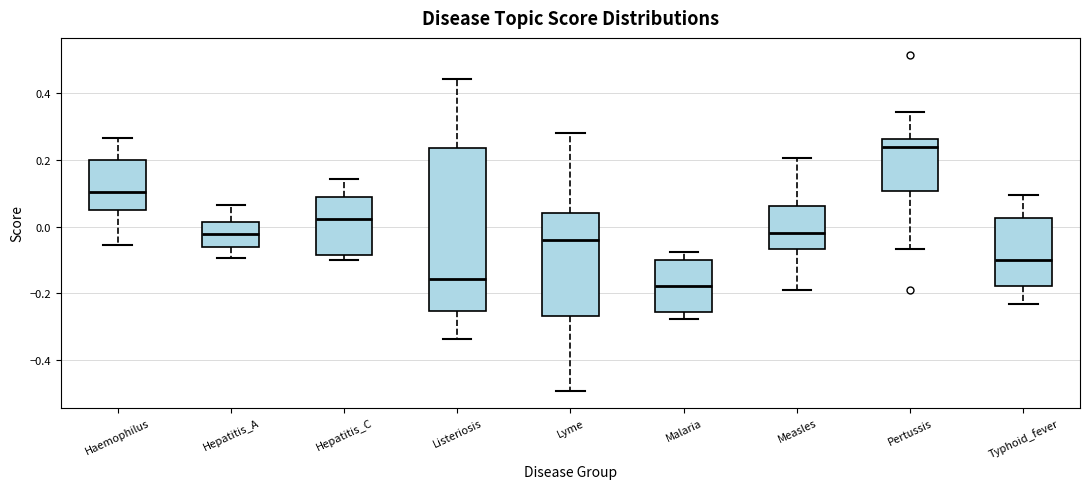

Which box is the tallest, from its lower edge to its upper edge?

Listeriosis